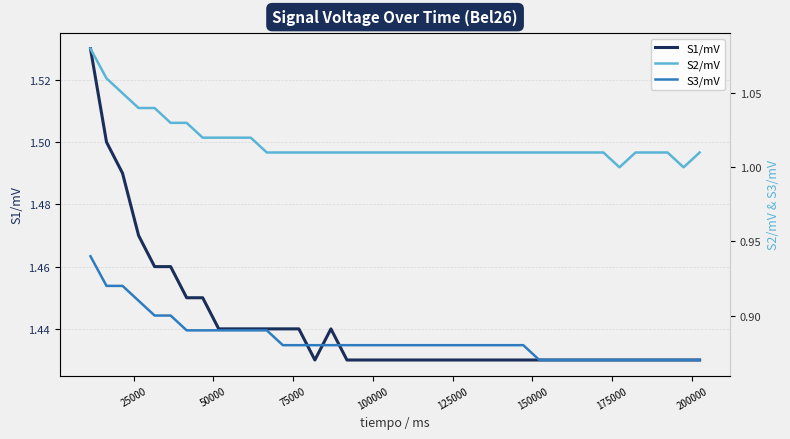

Count the number of categories in the chart.

39